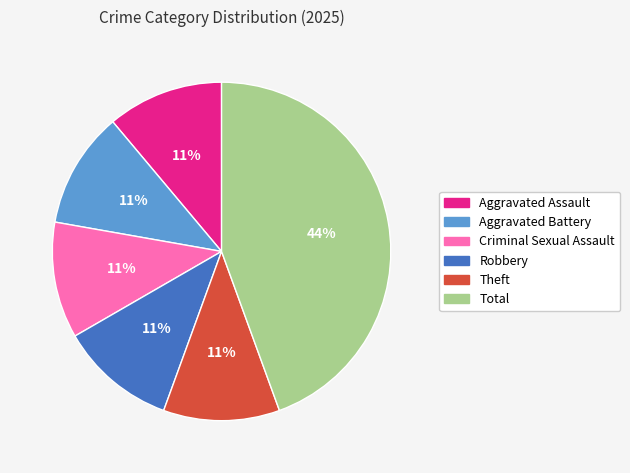

Combined, do Total and Theft account for over 50%?

Yes